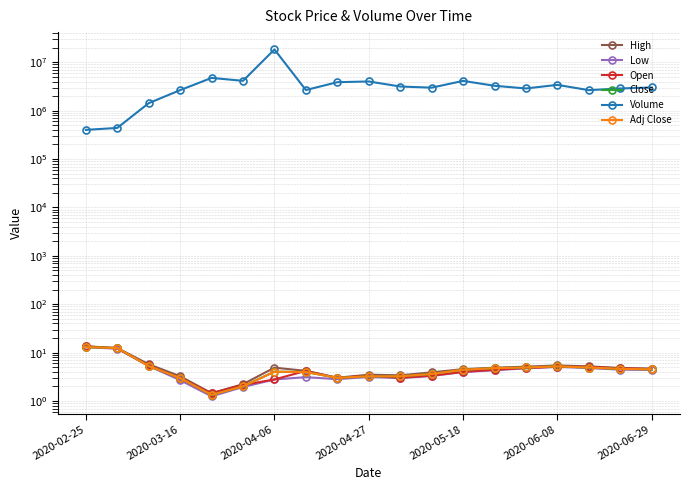

Is this an area chart (filled region under the line)?

No